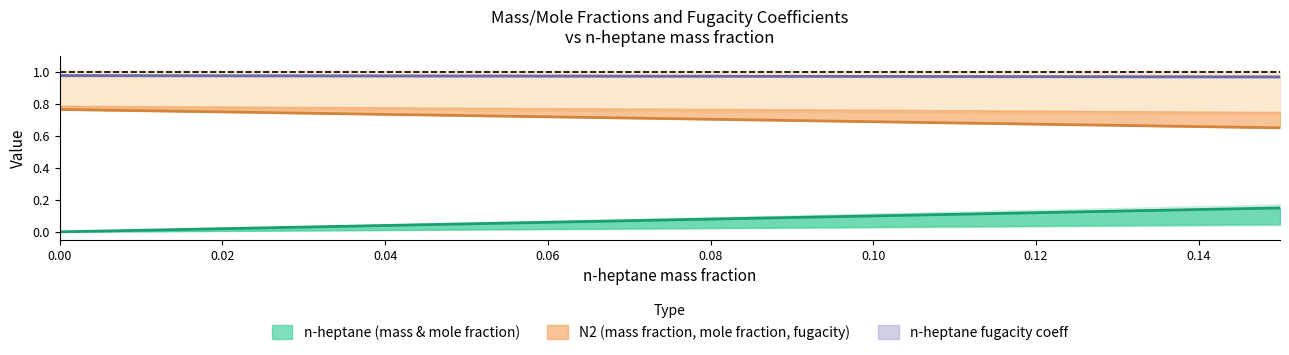

At which label does n-heptane_fugacity_coeff_Fluid reach its minimum?

0.15